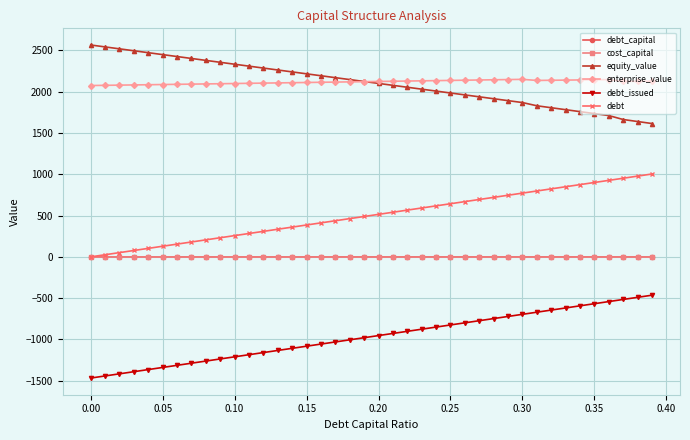

What is the greatest value displayed?

2564.5